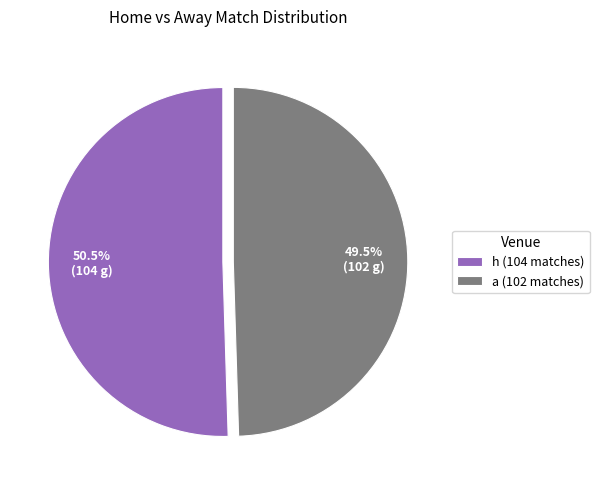

Do a and h together represent more than half of the pie?

Yes